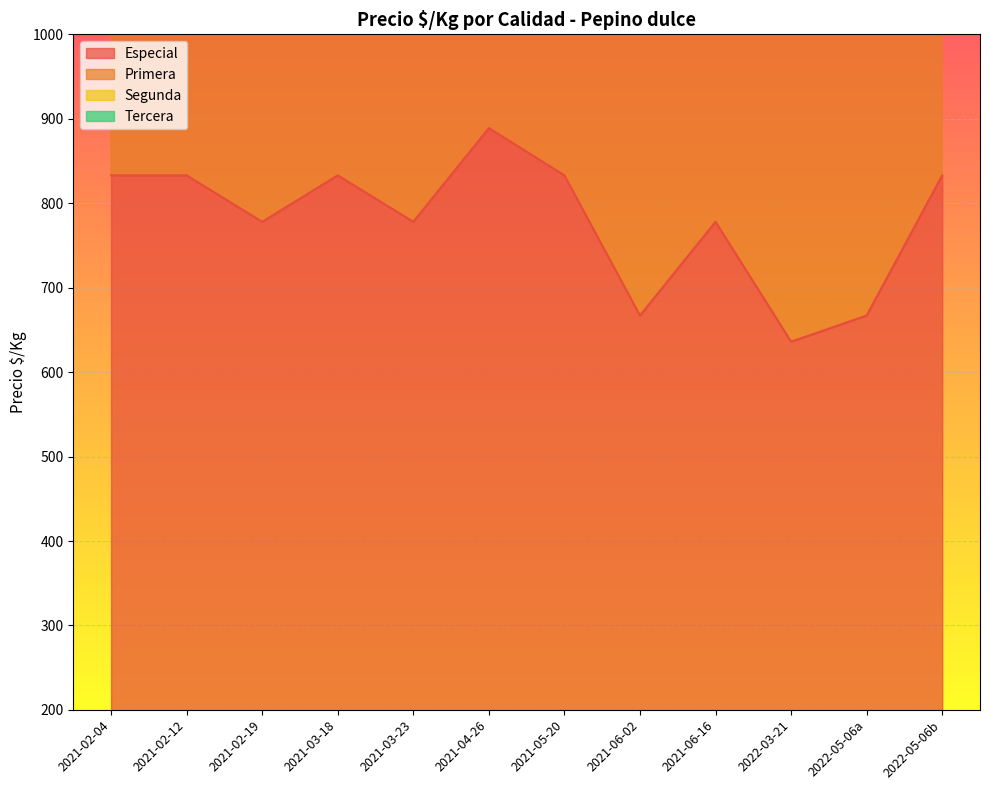

How many lines are shown in the chart?

2